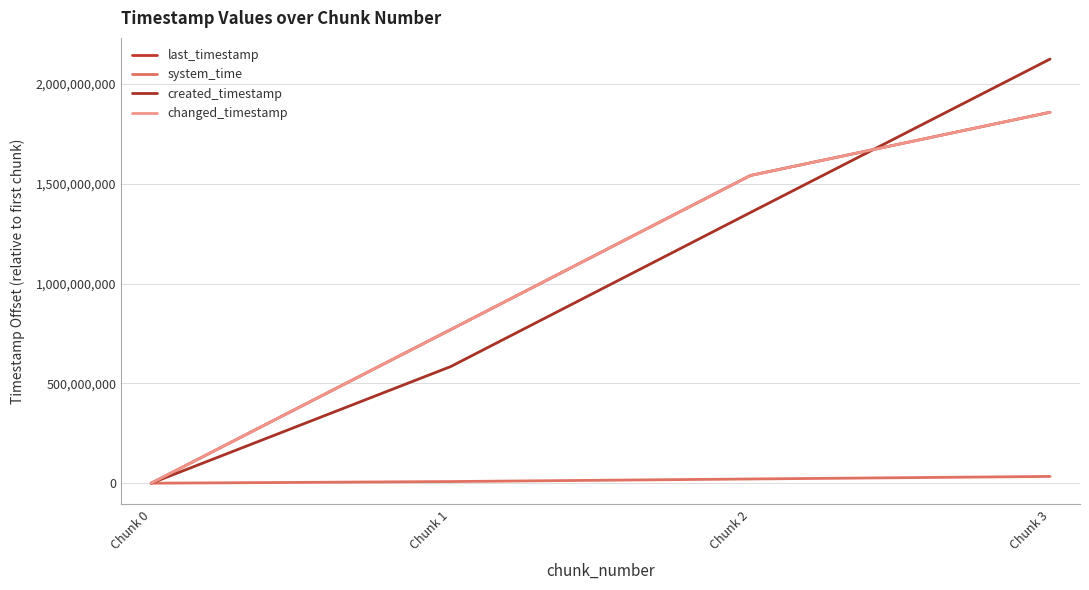

True or false: changed_timestamp and system_time intersect in this chart.

False